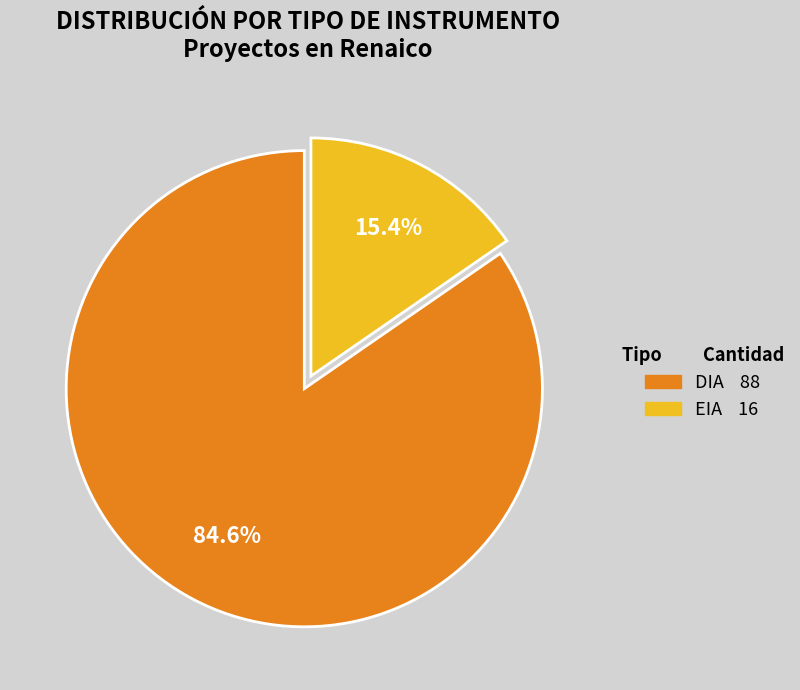

True or false: DIA accounts for 85% of the total.

True